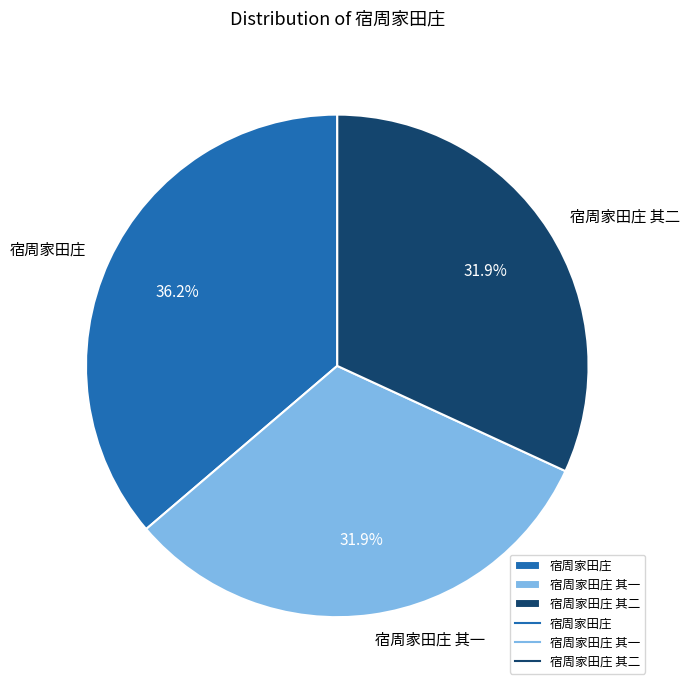

Approximately how many times larger is the value at 宿周家田庄 其二 compared to 宿周家田庄?

0.9